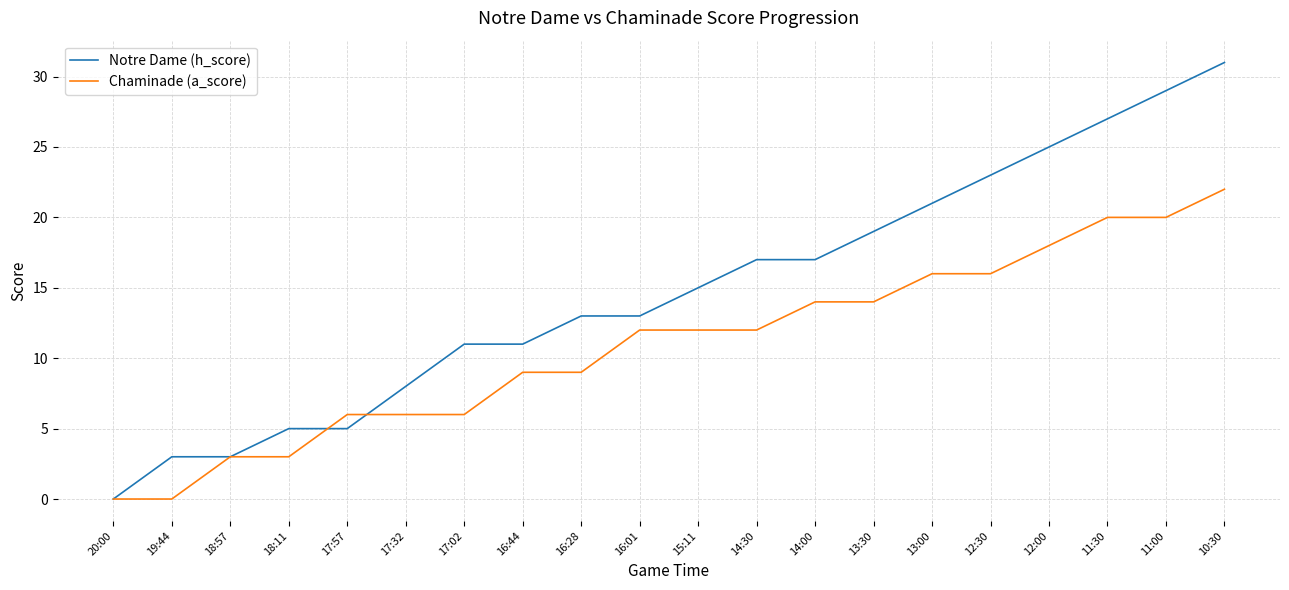

What is the maximum value shown in the chart?

31